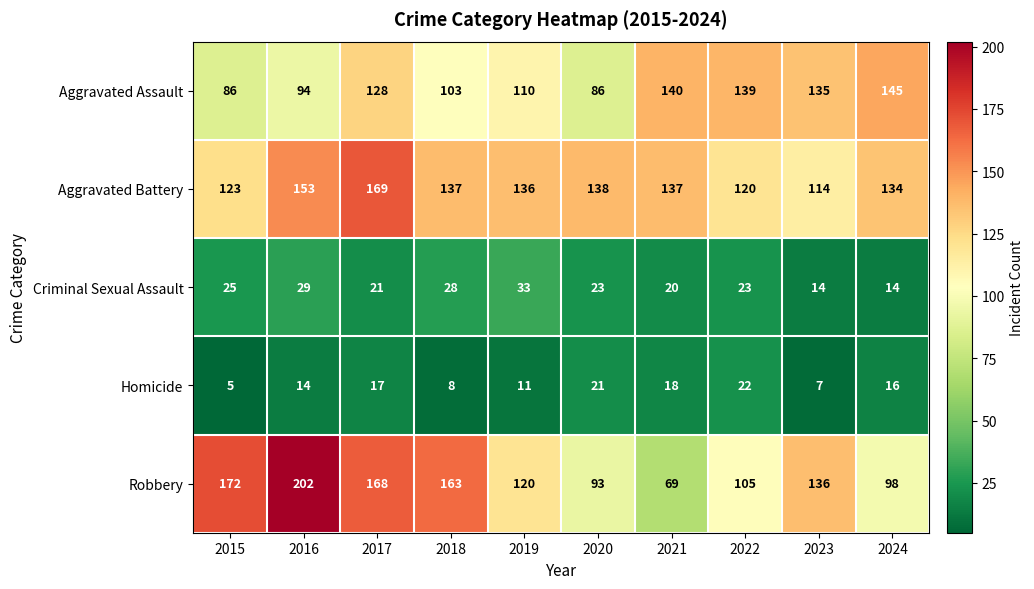

True or false: Criminal Sexual Assault has a value of 6 at 2021.

False